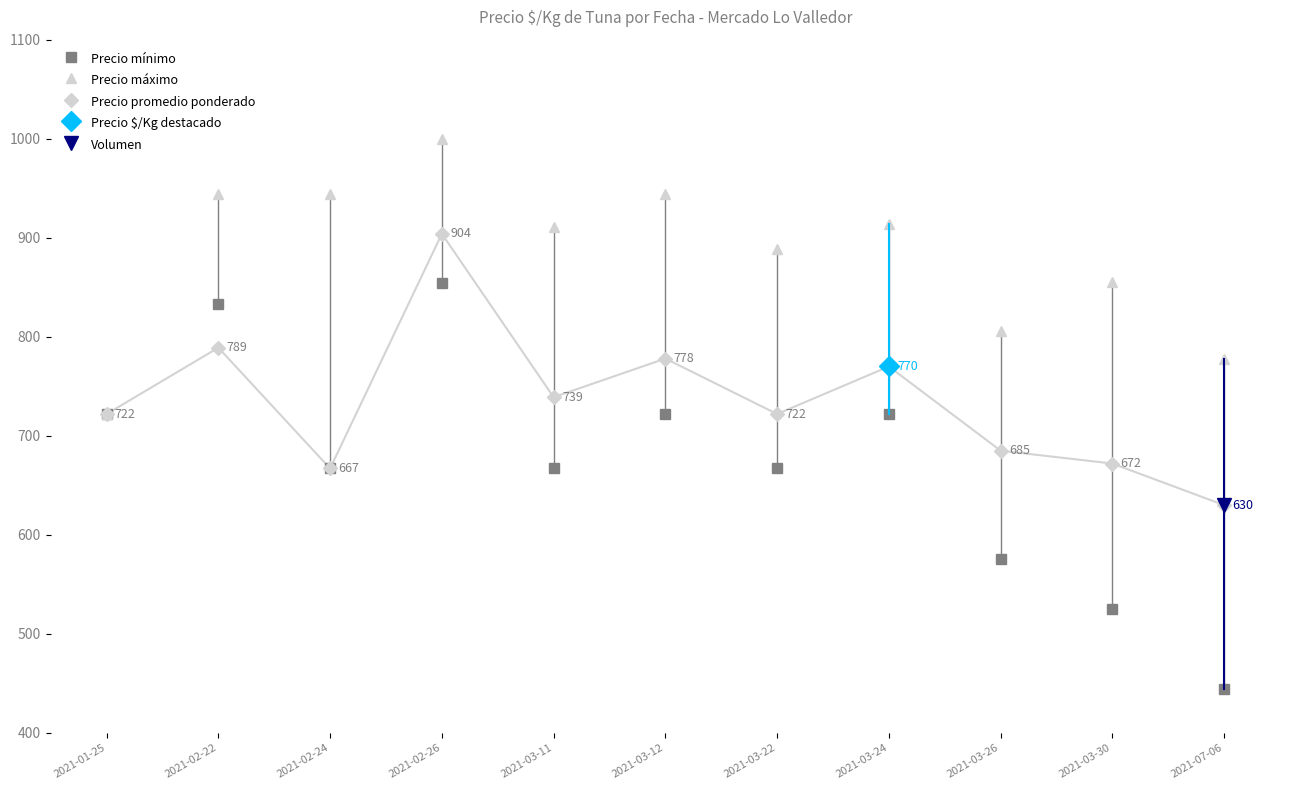

Which label corresponds to the smallest value in the chart?

2021-07-06